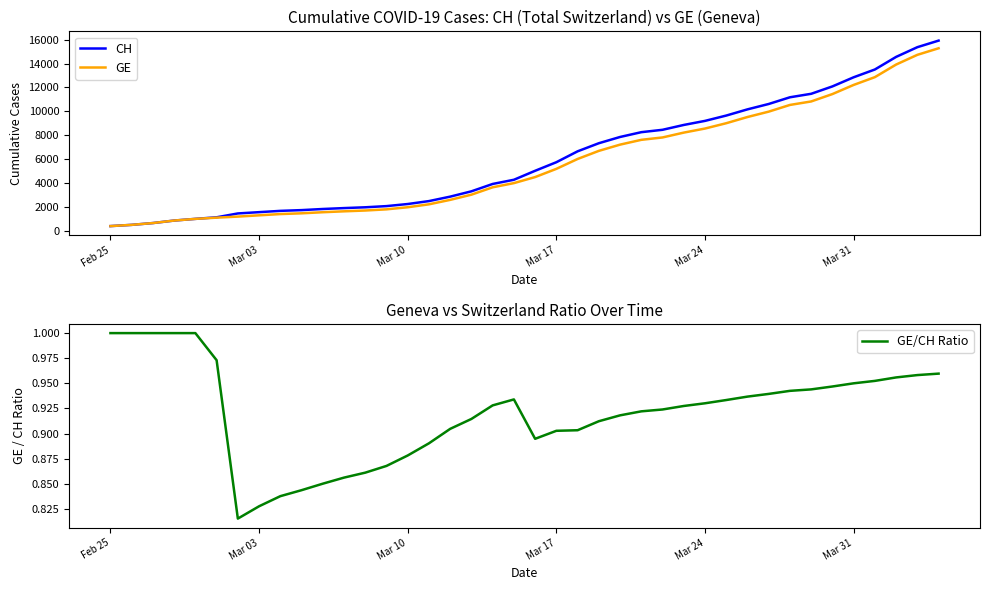

Reading left to right, what are all the values shown in this chart?

CH: 375.0	479.0	630.0	840.0	981.0	1113.0	1436.0	1544.0	1652.0	1715.0	1809.0	1885.0	1952.0	2051.0	2226.0	2472.0	2845.0	3291.0	3908.0	4259.0	5012.0	5731.0	6644.0	7323.0	7847.0	8249.0	8449.0	8855.0	9196.0	9642.0	10162.0	10613.0	11175.0	11467.0	12086.0	12852.0	13505.0	14561.0	15375.0	15926.0
GE: 375.0	479.0	630.0	840.0	981.0	1083.0	1171.0	1278.0	1384.0	1447.0	1538.0	1614.0	1681.0	1780.0	1955.0	2201.0	2574.0	3010.0	3627.0	3978.0	4485.0	5174.0	6002.0	6681.0	7205.0	7607.0	7807.0	8213.0	8554.0	9000.0	9520.0	9971.0	10533.0	10825.0	11444.0	12210.0	12863.0	13919.0	14733.0	15284.0
GE/CH Ratio: 1.0	1.0	1.0	1.0	1.0	1.0	0.8	0.8	0.8	0.8	0.9	0.9	0.9	0.9	0.9	0.9	0.9	0.9	0.9	0.9	0.9	0.9	0.9	0.9	0.9	0.9	0.9	0.9	0.9	0.9	0.9	0.9	0.9	0.9	0.9	1.0	1.0	1.0	1.0	1.0